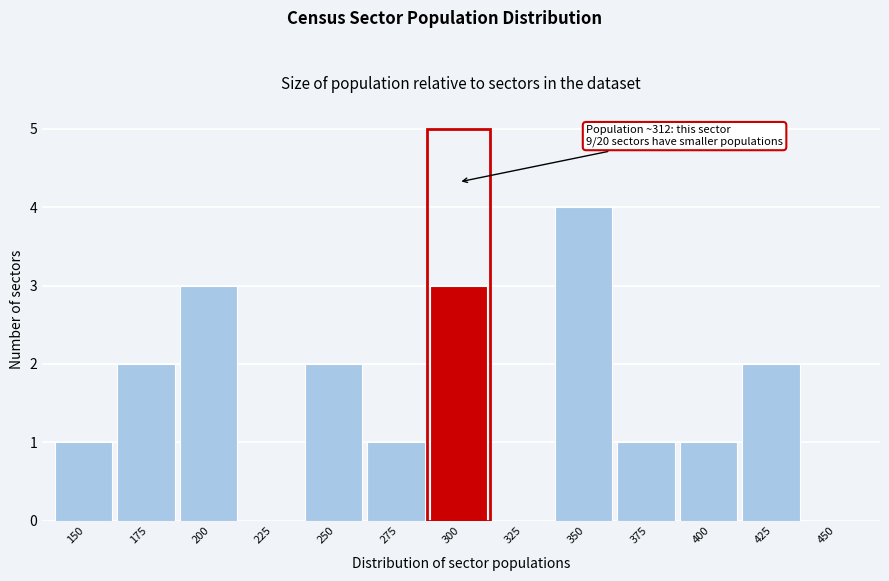

Reading right to left, list all the values displayed in this chart.

450=0	425=2	400=1	375=1	350=4	325=0	300=3	275=1	250=2	225=0	200=3	175=2	150=1